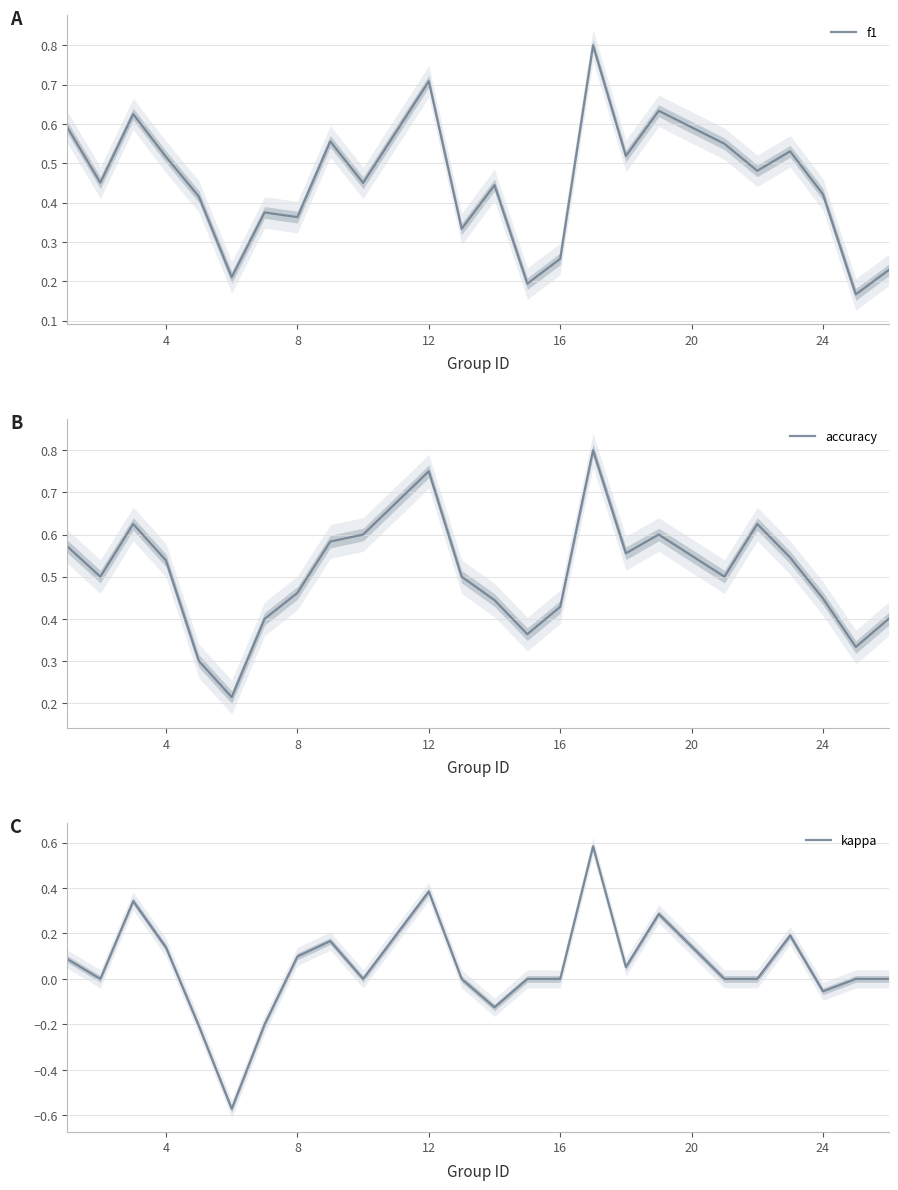

True or false: f1 and kappa intersect in this chart.

False